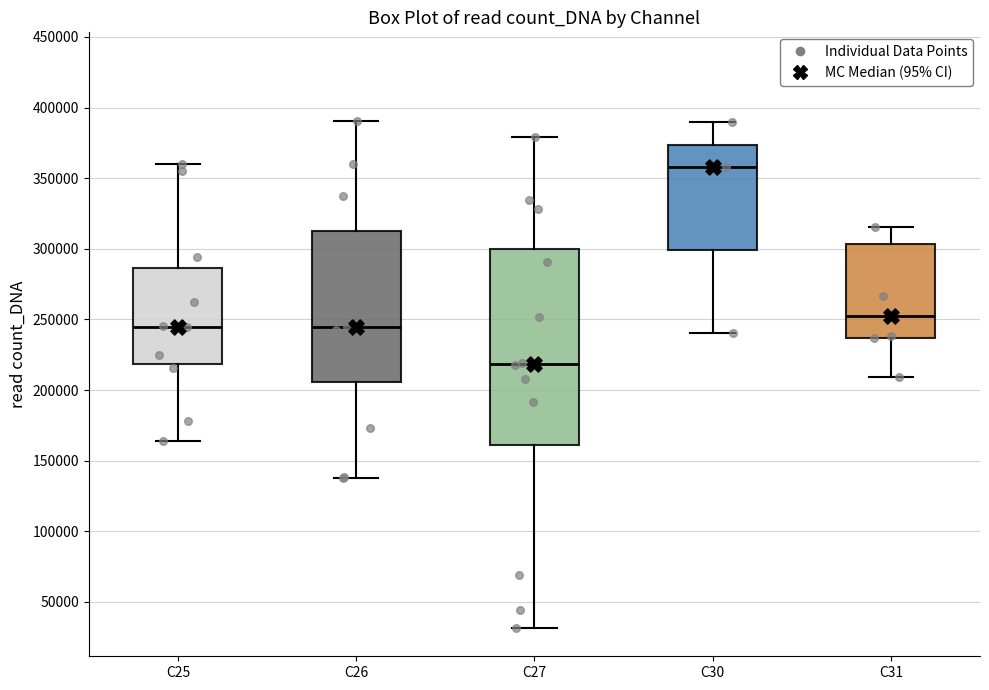

Which box's median line is the lowest?

C27